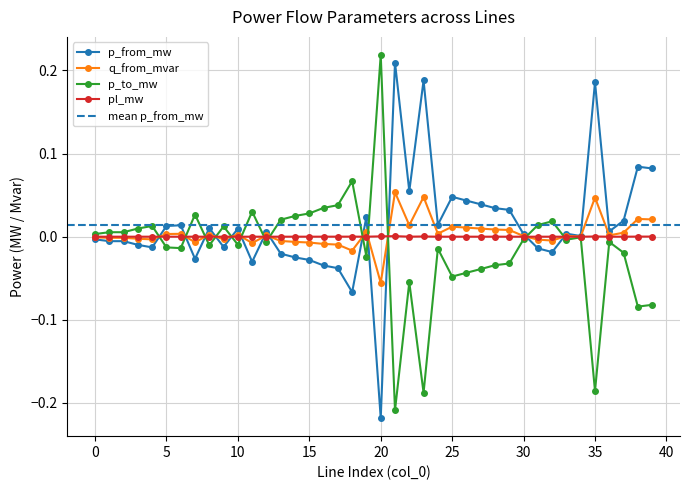

Is it true that p_from_mw equals -0.0 at 9?

True